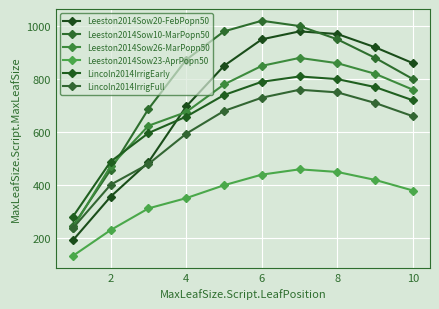

True or false: Leeston2014Sow23-AprPopn50 and Leeston2014Sow26-MarPopn50 intersect in this chart.

False